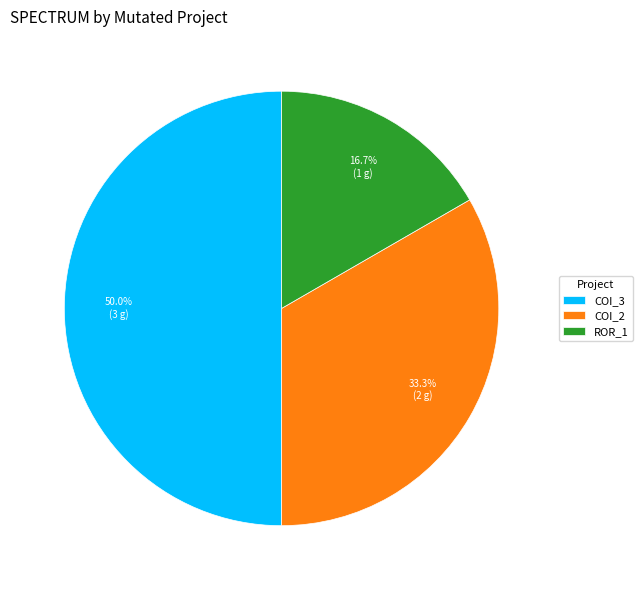

How many segments does this pie chart have?

3